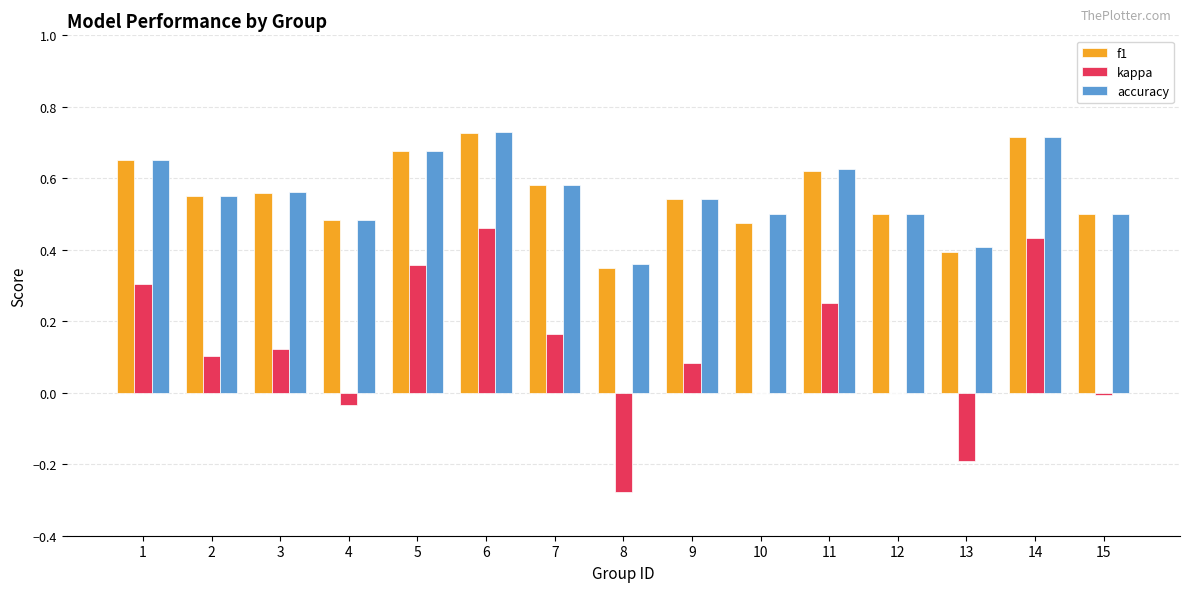

Is it true that f1 equals 0.3 at 8?

True